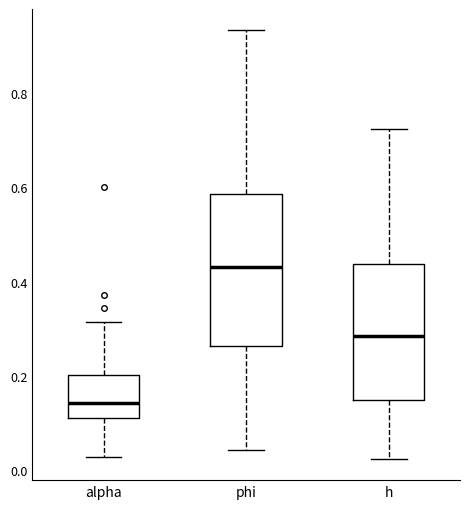

Which box's median line is the highest?

phi